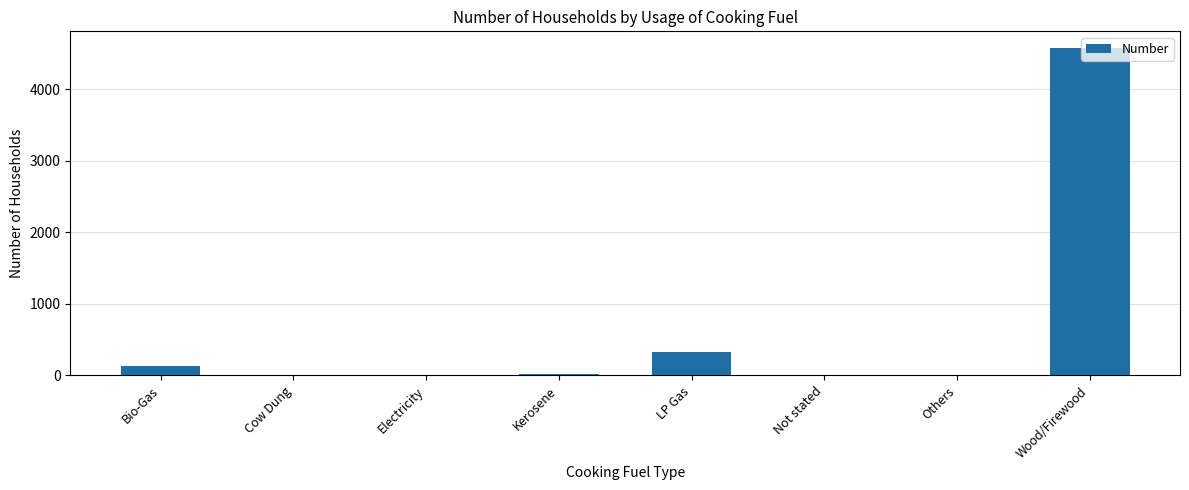

The value at Wood/Firewood is 4577. True or false?

True